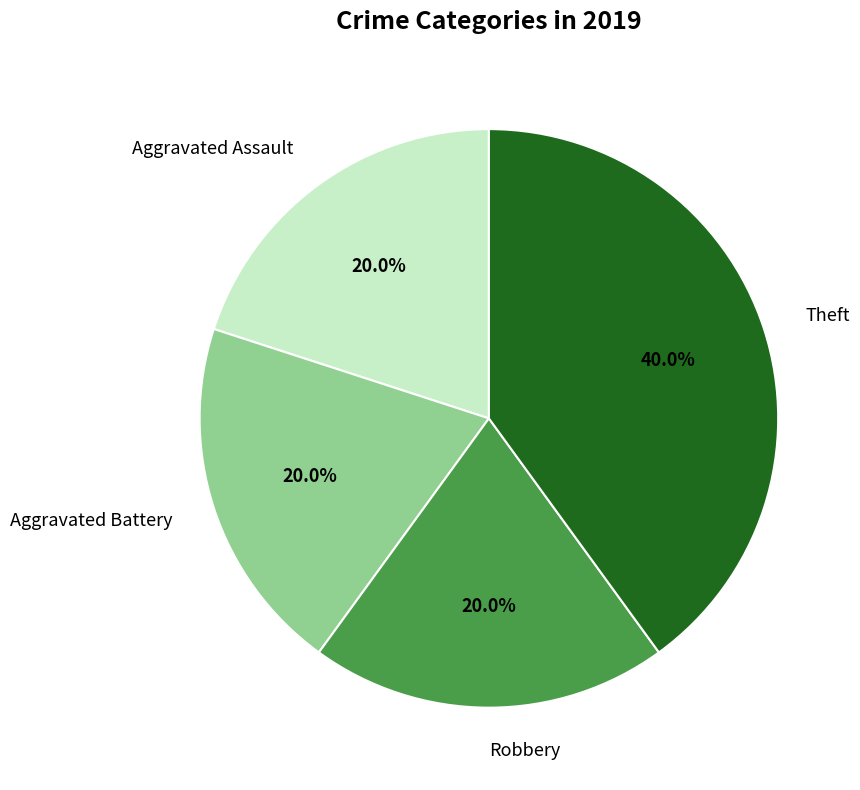

Which slice is the largest?

Theft